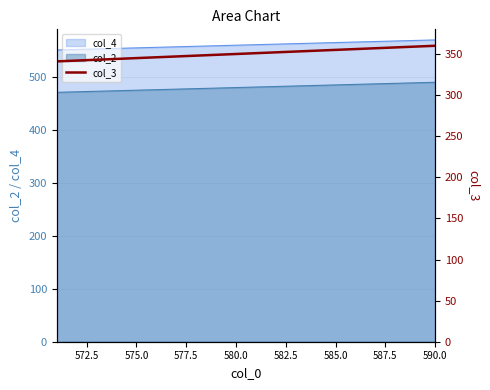

True or false: col_2 and col_4 intersect in this chart.

False